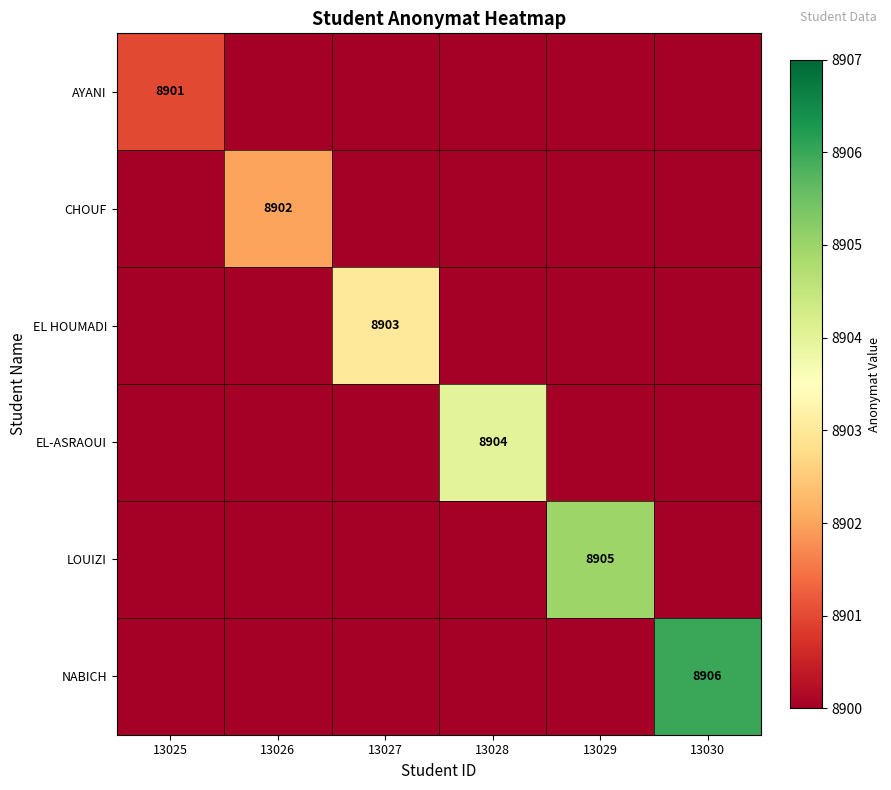

The NABICH series shows 8906 at 13030. True or false?

True